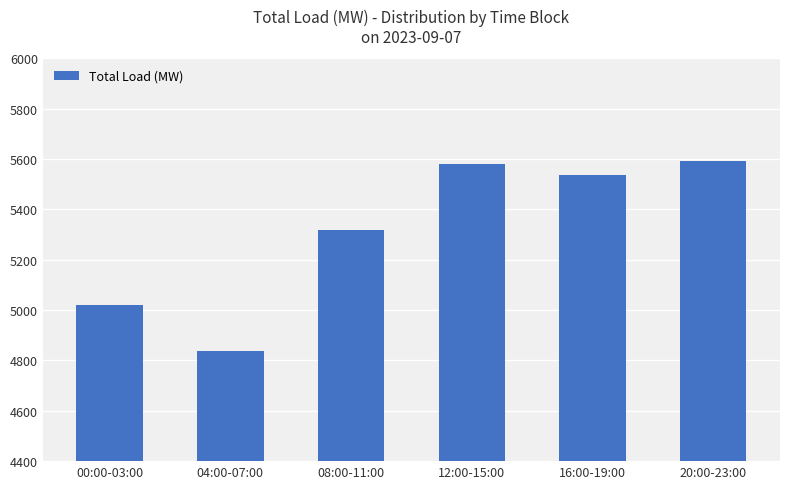

How many series are shown in this chart?

1